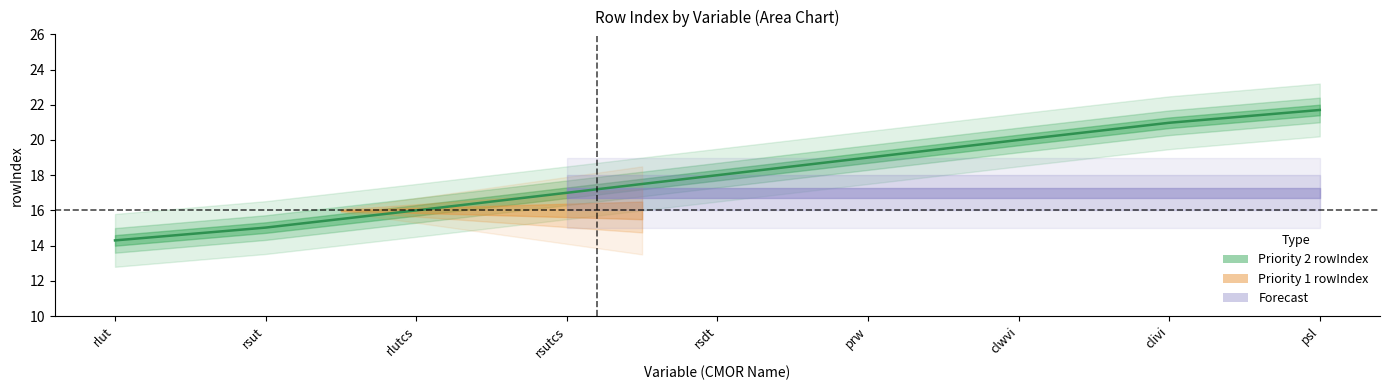

Count the number of data series in this chart.

1